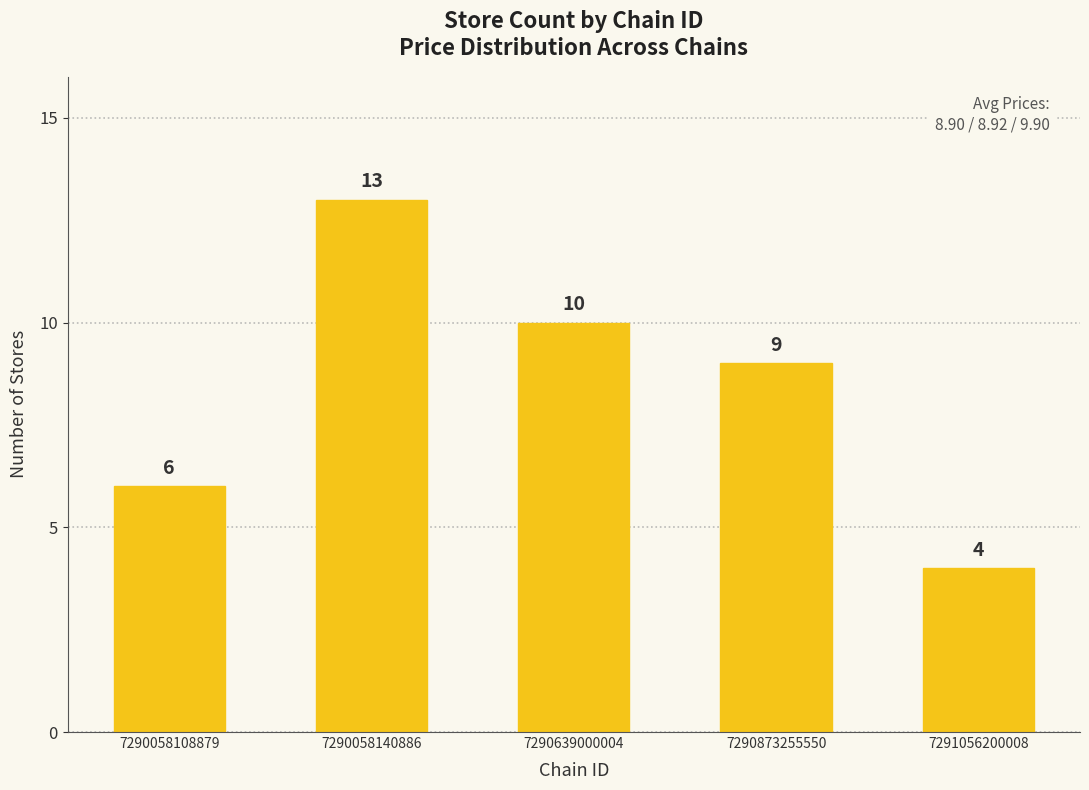

What is the sum of the values at 7290058108879 and 7290639000004?

16